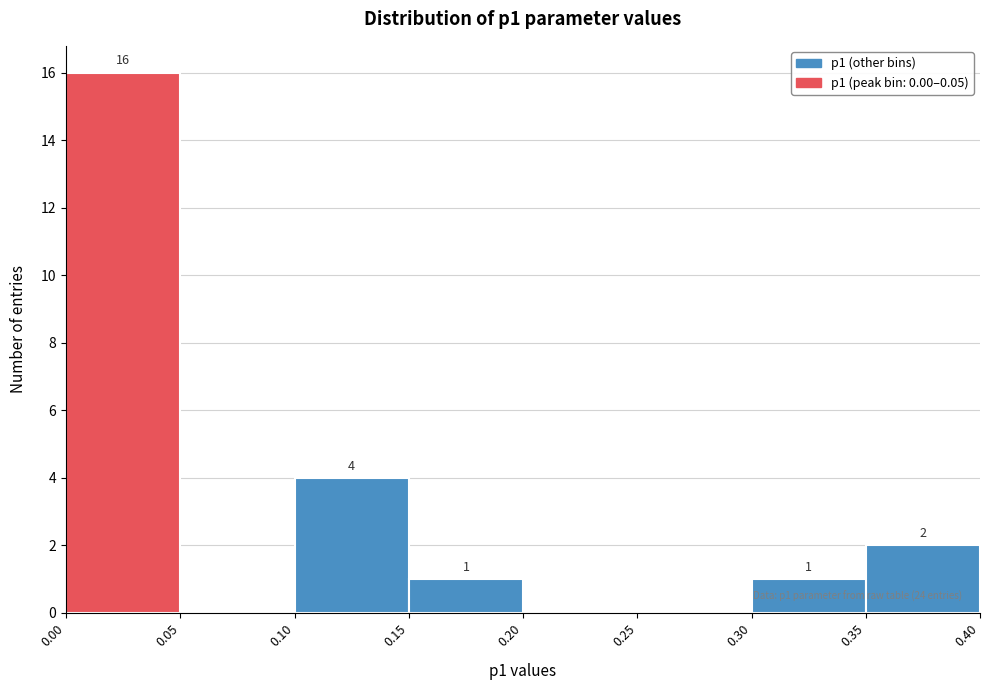

Over which range of the x-axis is the bar tallest?

0.00 to 0.05